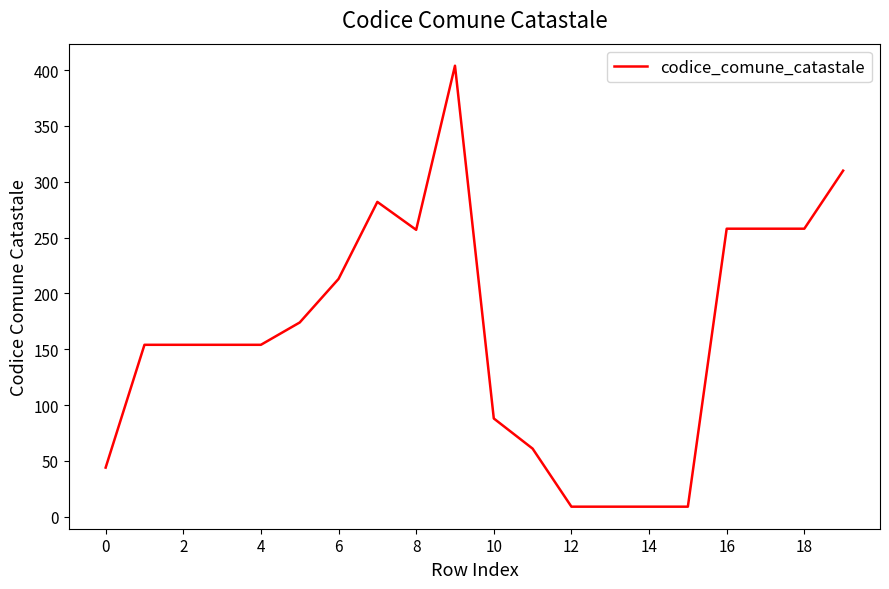

What is the smallest value displayed?

9